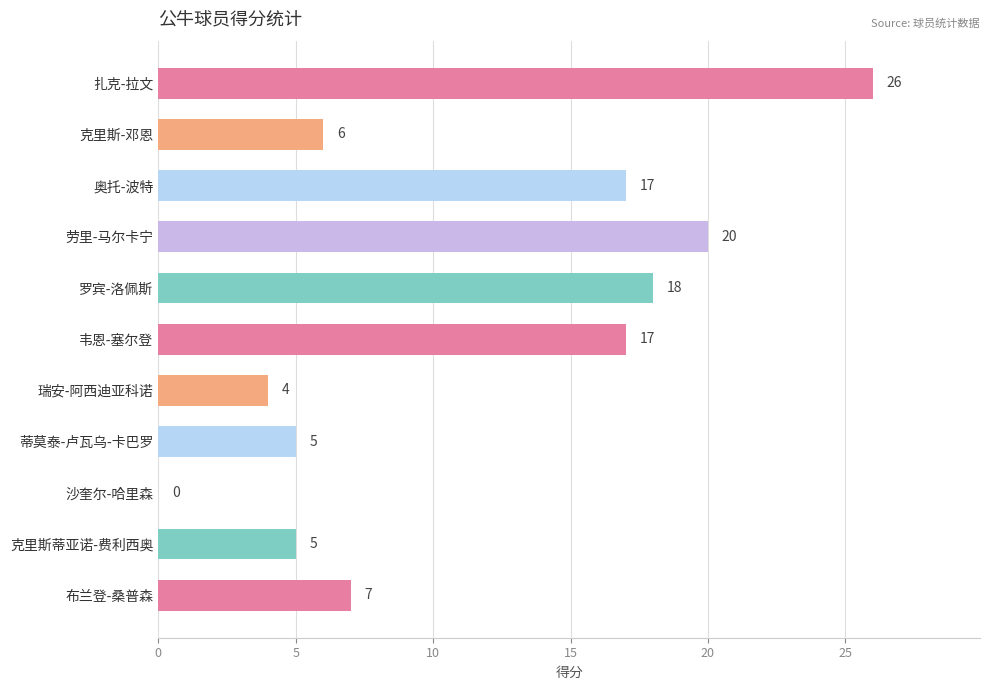

True or false: the data shows 11 at 罗宾-洛佩斯.

False